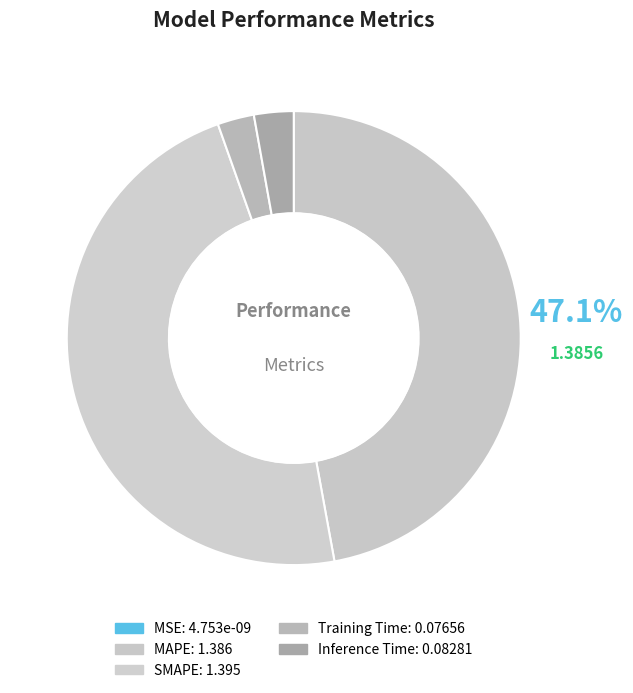

True or false: Inference Time accounts for 1% of the total.

False